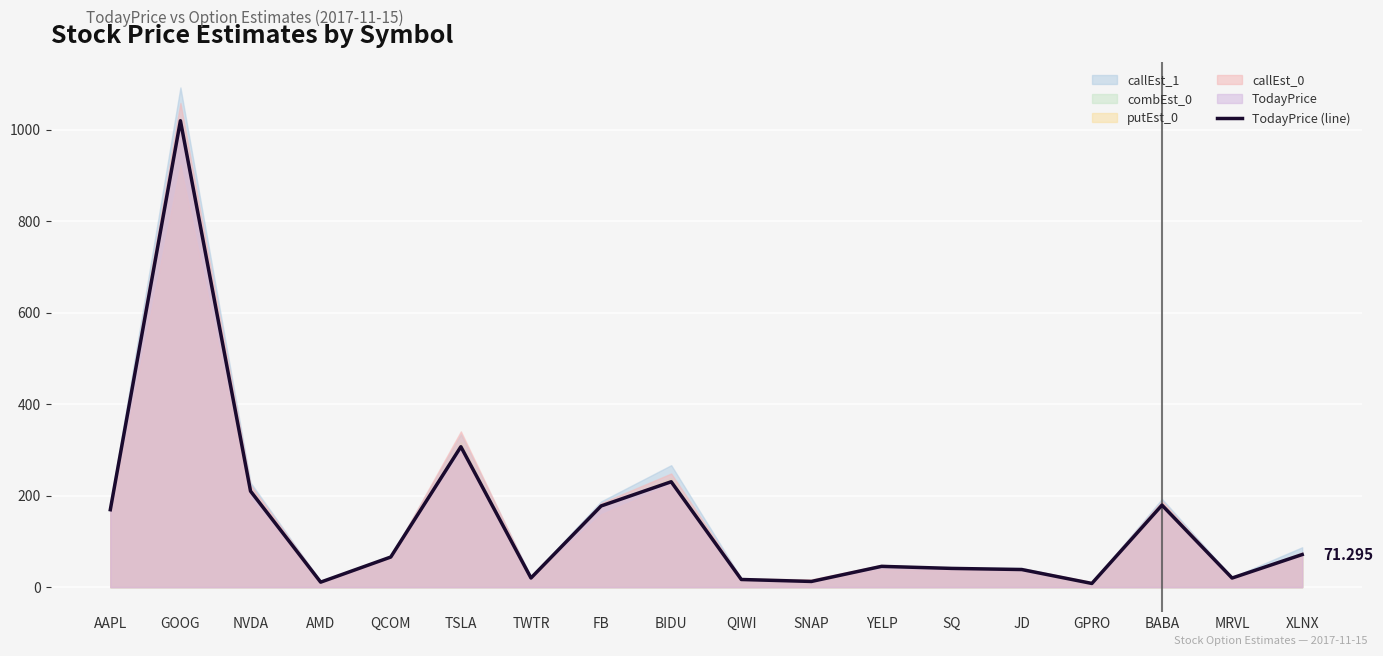

Rank the categories by value from lowest to highest.

GPRO, AMD, SNAP, QIWI, MRVL, TWTR, JD, SQ, YELP, QCOM, XLNX, AAPL, FB, BABA, NVDA, BIDU, TSLA, GOOG